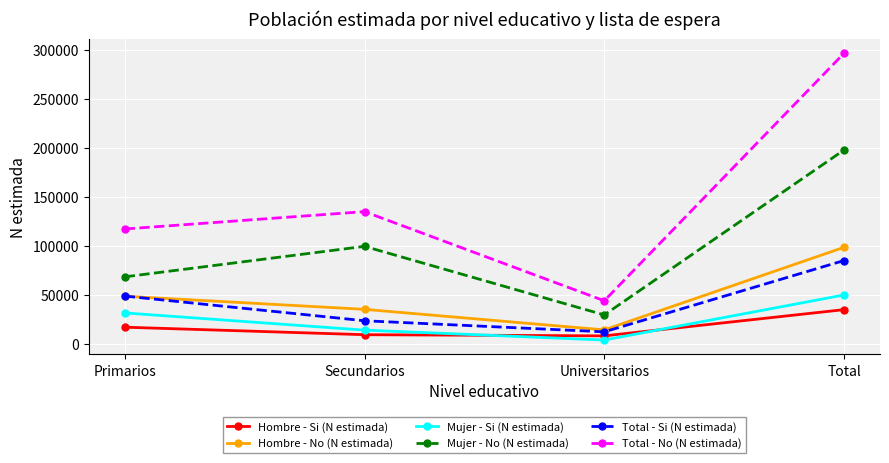

List the labels in order of Mujer - No (N estimada) value, largest first.

Total, Secundarios, Primarios, Universitarios